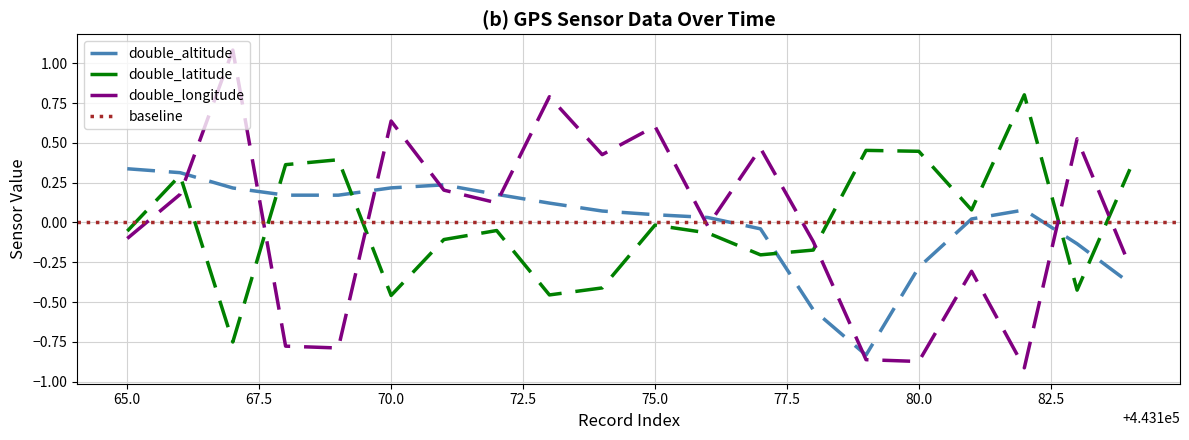

Where is double_latitude nearest to the value 0?

75.0